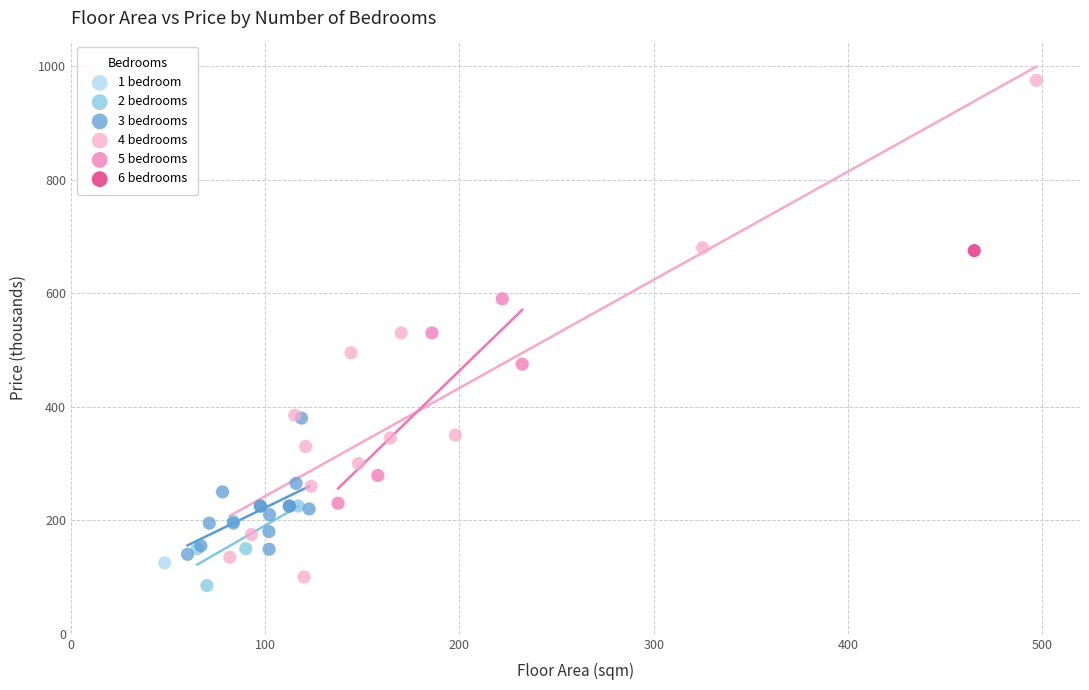

Which series contains the lowest Y value?

2 bedrooms